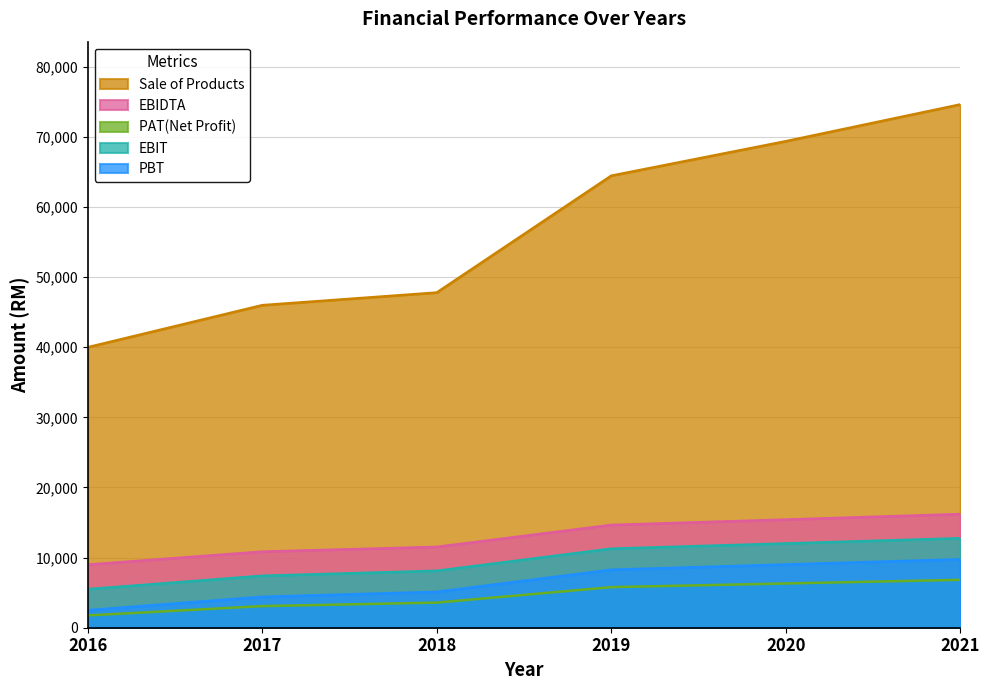

What is the sum of the PAT(Net Profit) values at 2020 and 2019?

12101.1